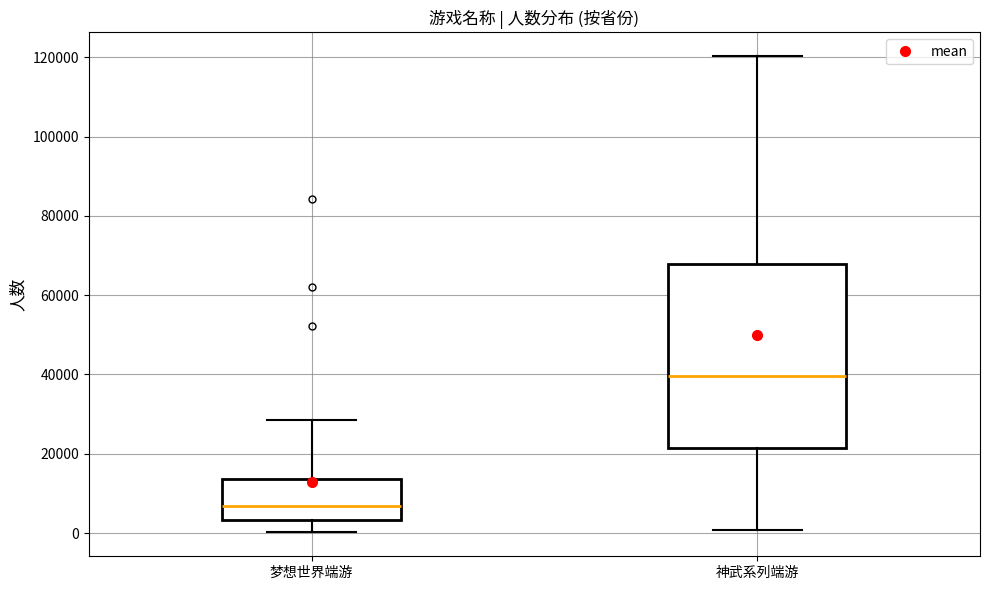

Where does the median line of the box for 神武系列端游 sit on the y-axis? The values are not printed on the chart, so give them approximately, as read against the axis.

40000